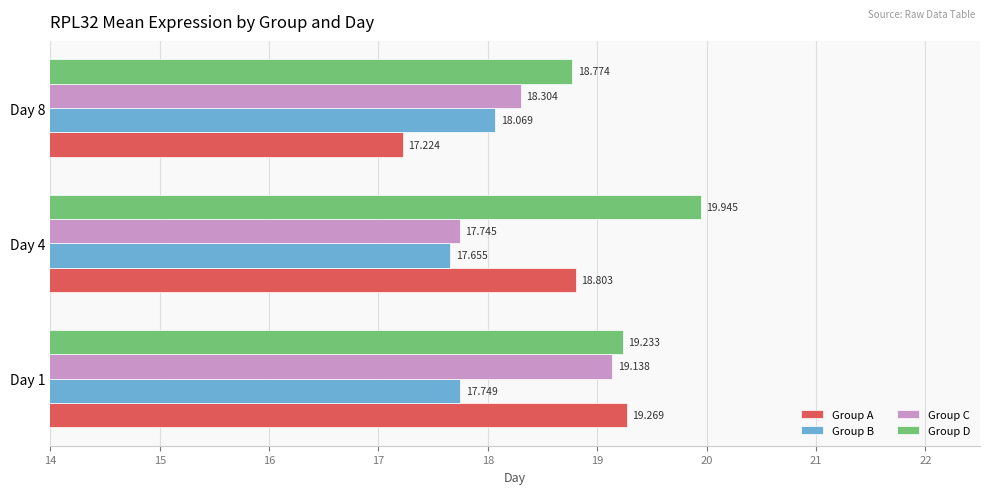

Is the value of Group B at Day 8 greater than the value of Group D at Day 1?

No